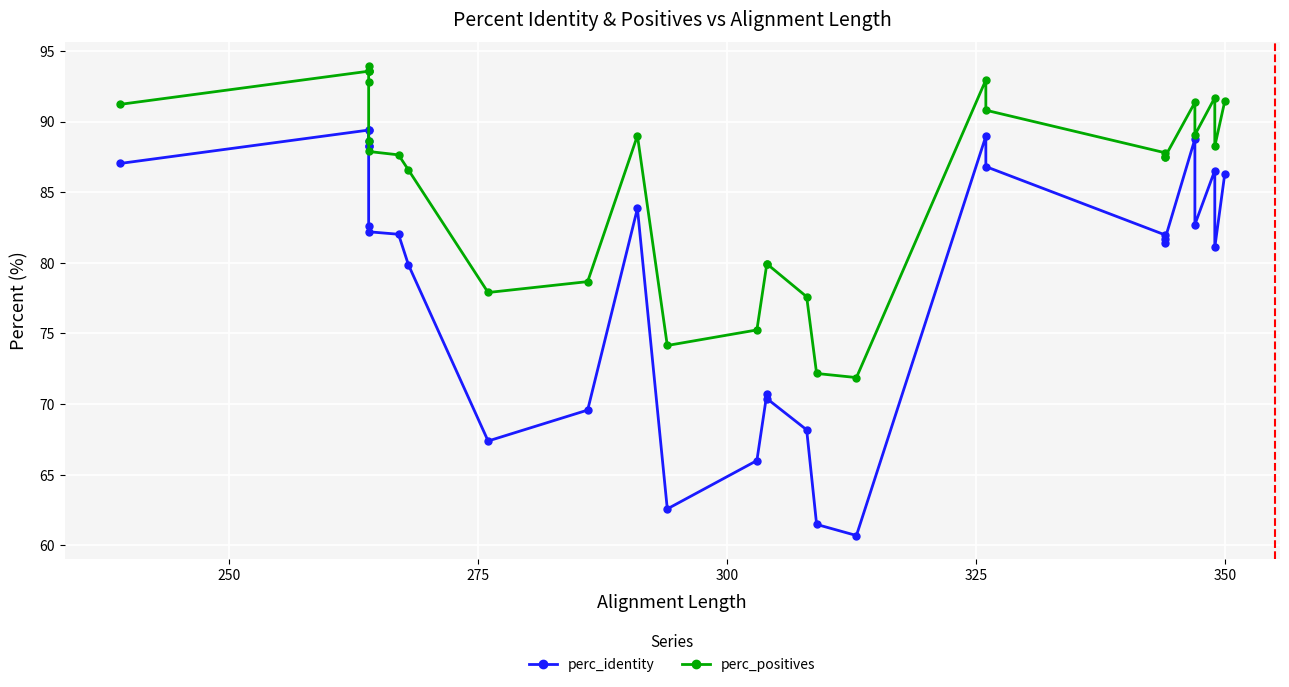

Which series has the widest spread of values?

perc_identity